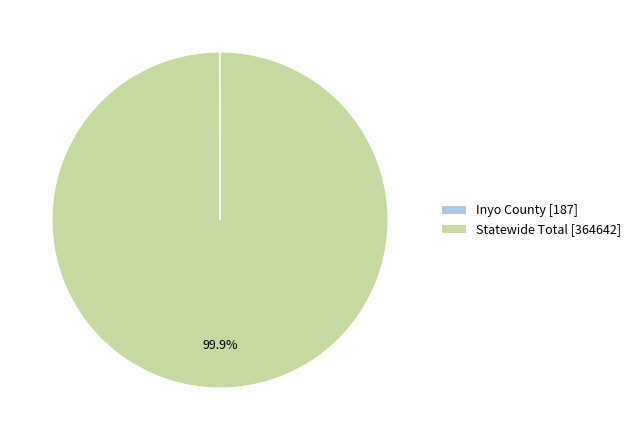

Does any single category account for the majority?

Yes